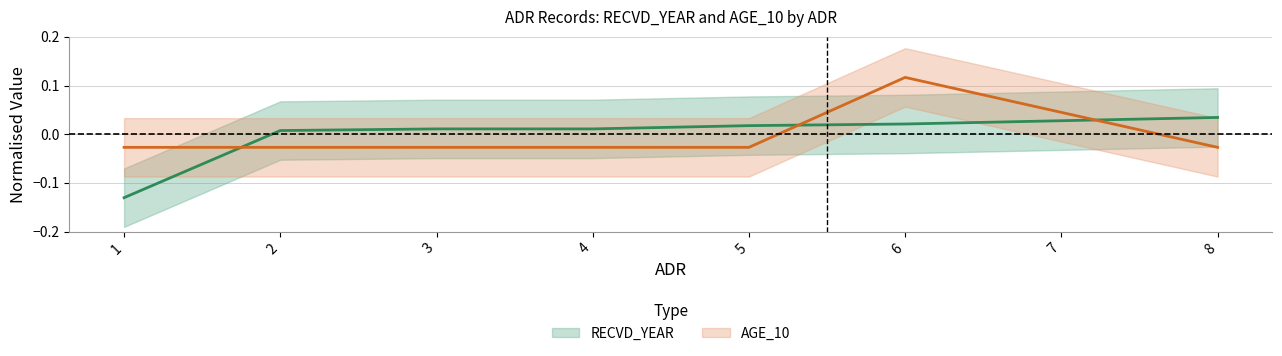

The AGE_10 series shows -0.0 at 4. True or false?

False